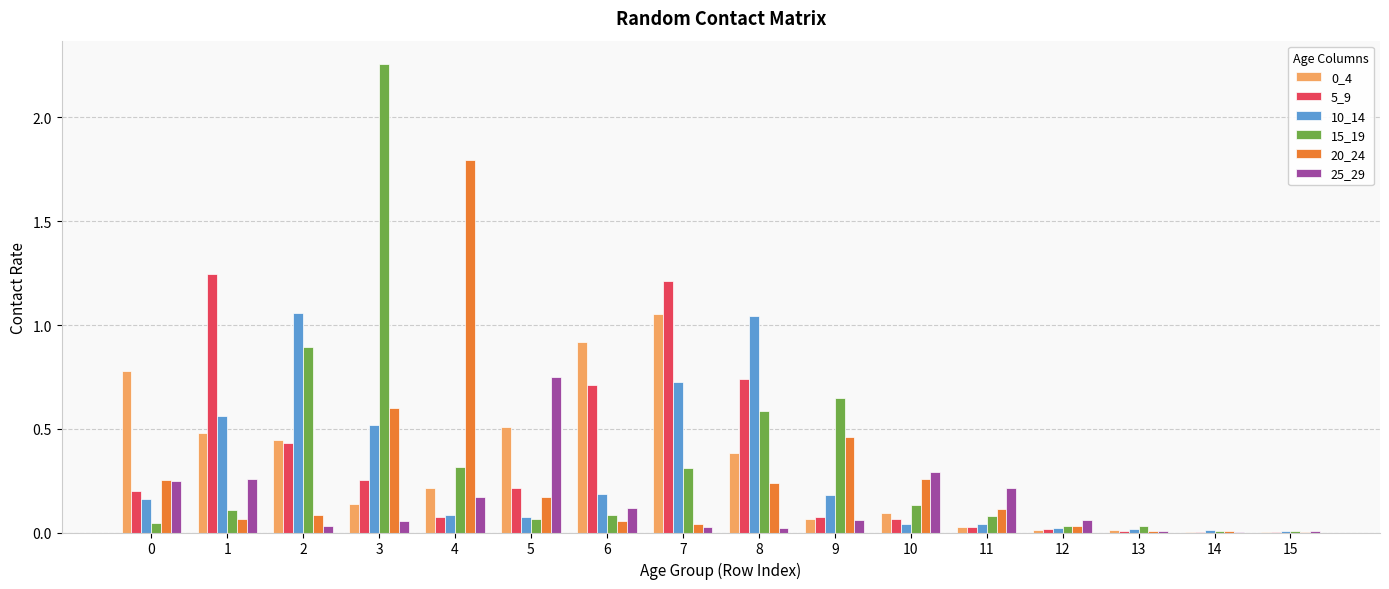

True or false: 10_14 has a value of 0.1 at 6.

False